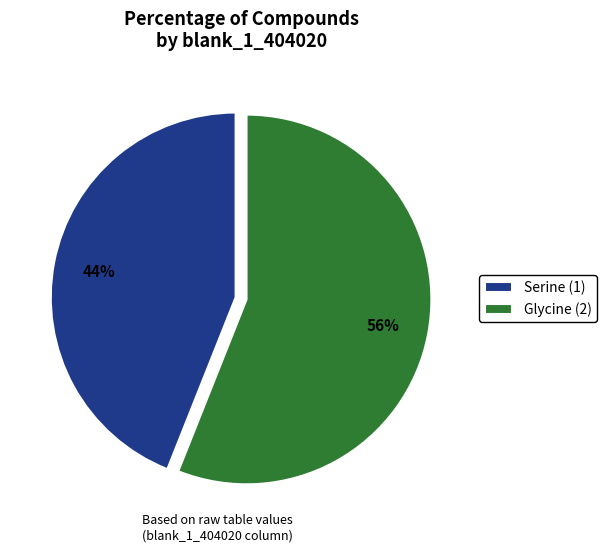

To the nearest percent, what is the difference between the Serine (1) and Glycine (2) slice percentages?

12%